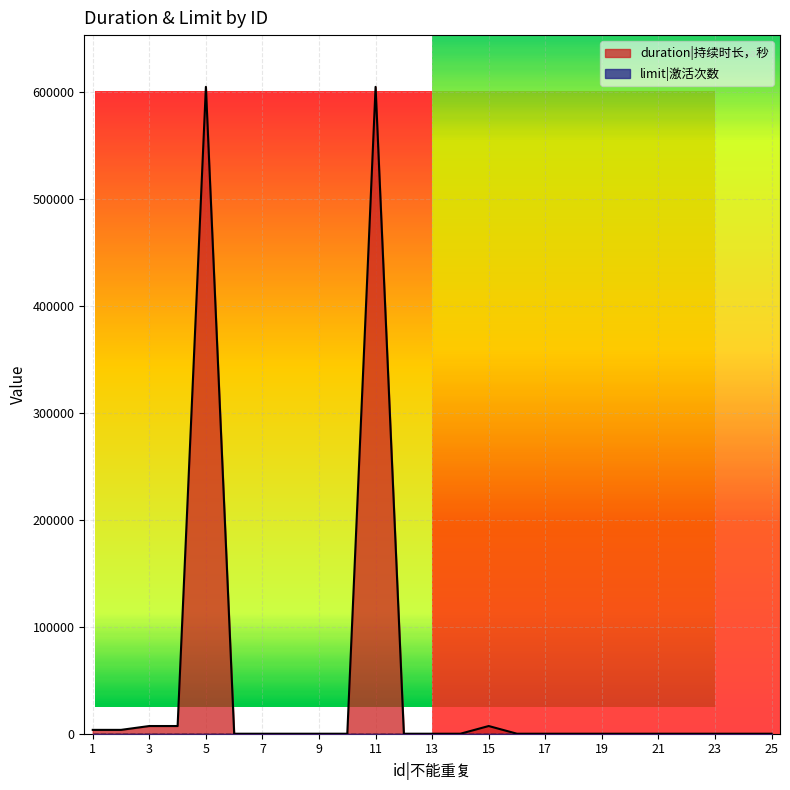

Rank the categories by value from highest to lowest.

5, 11, 3, 4, 15, 1, 2, 6, 7, 8, 9, 10, 12, 13, 14, 16, 17, 18, 19, 20, 21, 22, 23, 24, 25